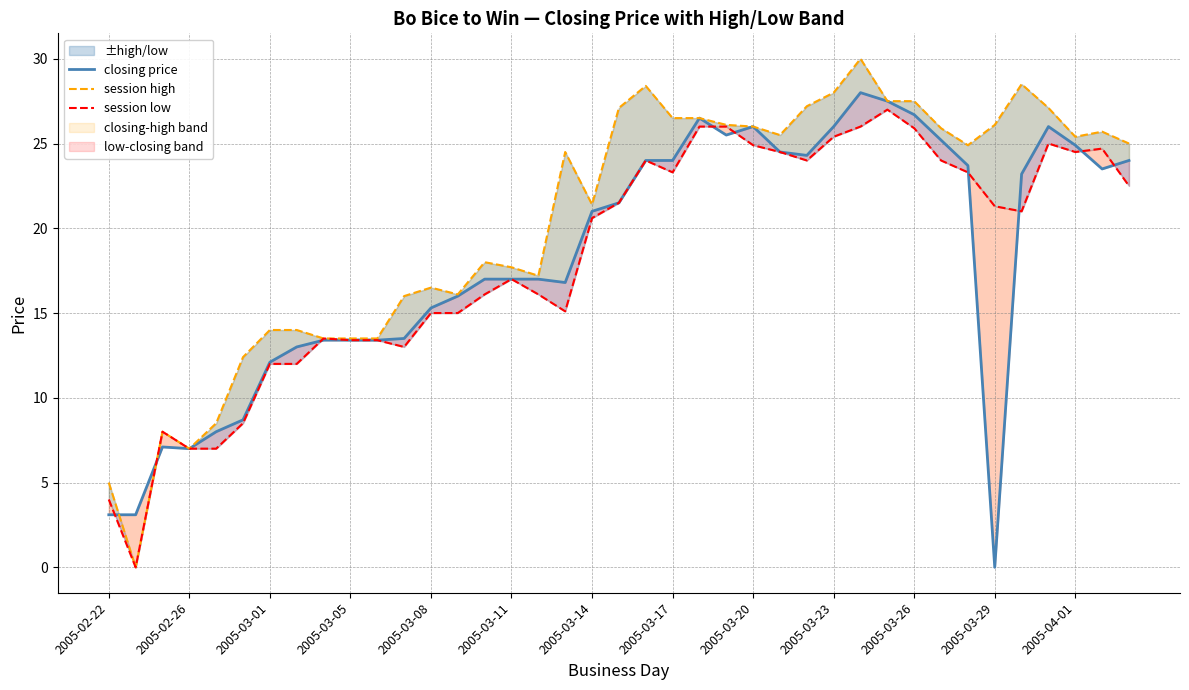

What is the total value across all series at 34?

72.7